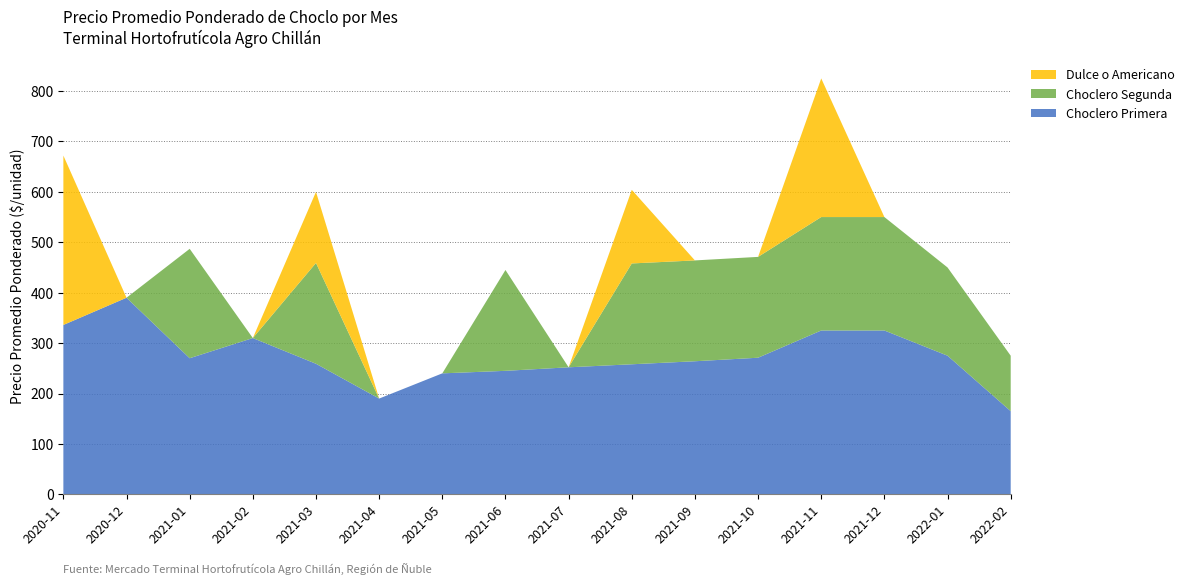

Reading left to right, what are all the values shown in this chart?

Choclero Primera: 2020-11=336	2020-12=390	2021-01=270	2021-02=310	2021-03=259	2021-04=190	2021-05=240	2021-06=245	2021-07=252	2021-08=258	2021-09=264	2021-10=271	2021-11=325	2021-12=325	2022-01=275	2022-02=165
Choclero Segunda: 2020-11=0	2020-12=0	2021-01=217	2021-02=0	2021-03=200	2021-04=0	2021-05=0	2021-06=200	2021-07=0	2021-08=200	2021-09=200	2021-10=200	2021-11=225	2021-12=225	2022-01=175	2022-02=110
Dulce o Americano: 2020-11=336	2020-12=0	2021-01=0	2021-02=0	2021-03=141	2021-04=0	2021-05=0	2021-06=0	2021-07=0	2021-08=146	2021-09=0	2021-10=0	2021-11=275	2021-12=0	2022-01=0	2022-02=0